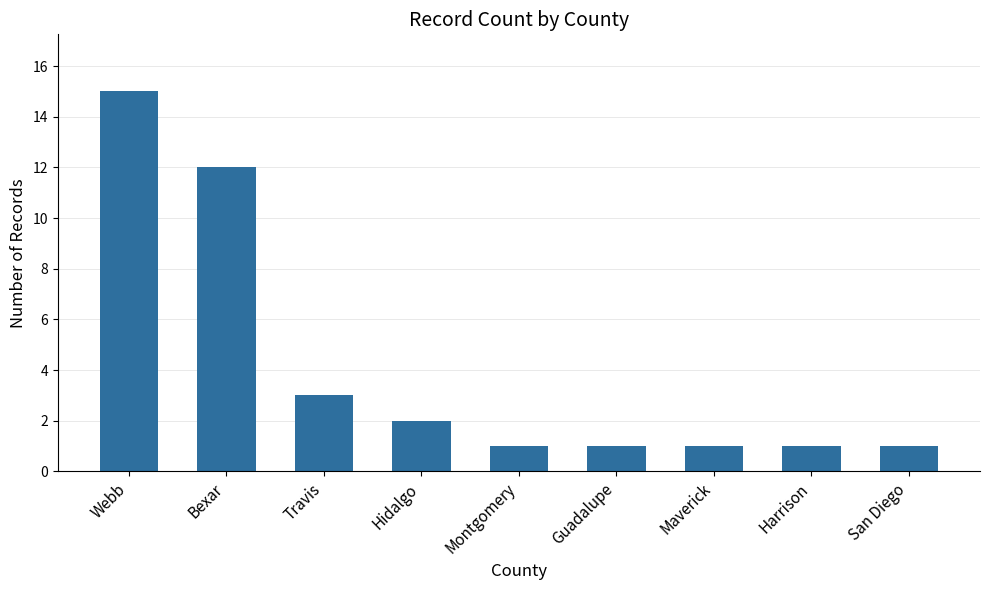

Is it true that the value at Maverick is 1?

True